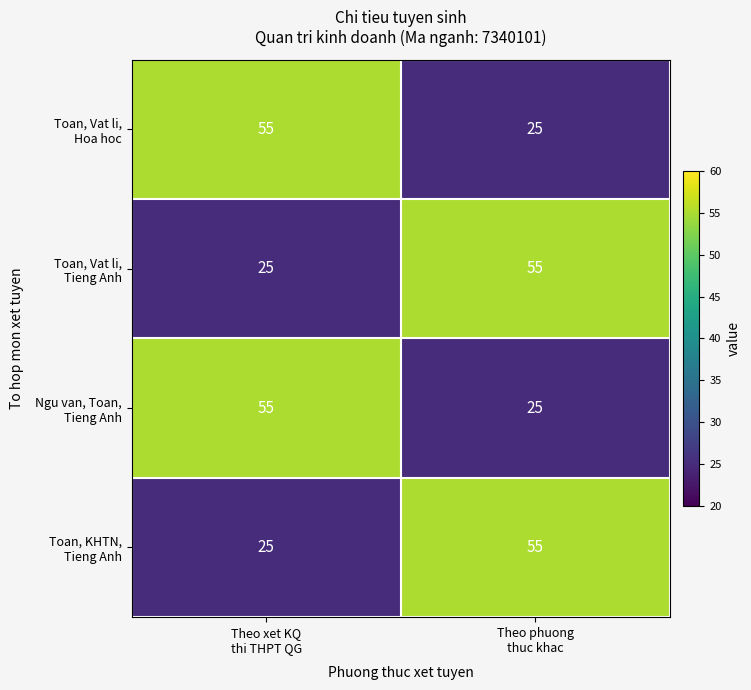

What is the smallest value displayed?

25